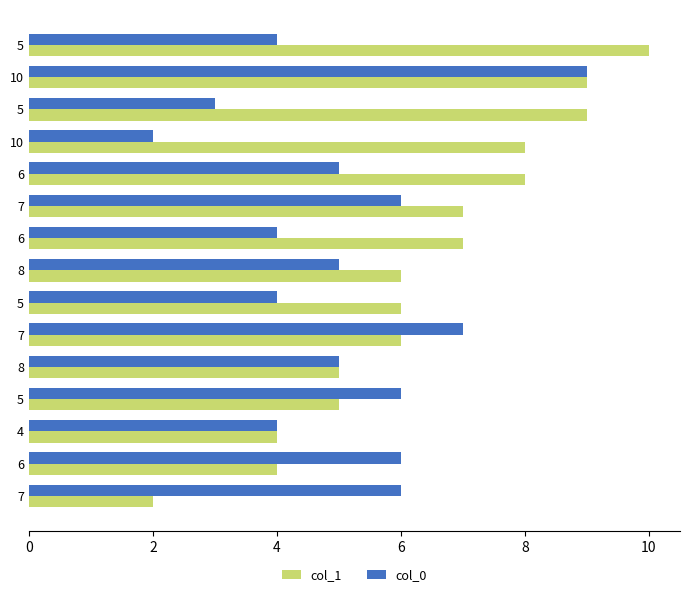

What are all the series names shown in the legend?

col_1, col_0